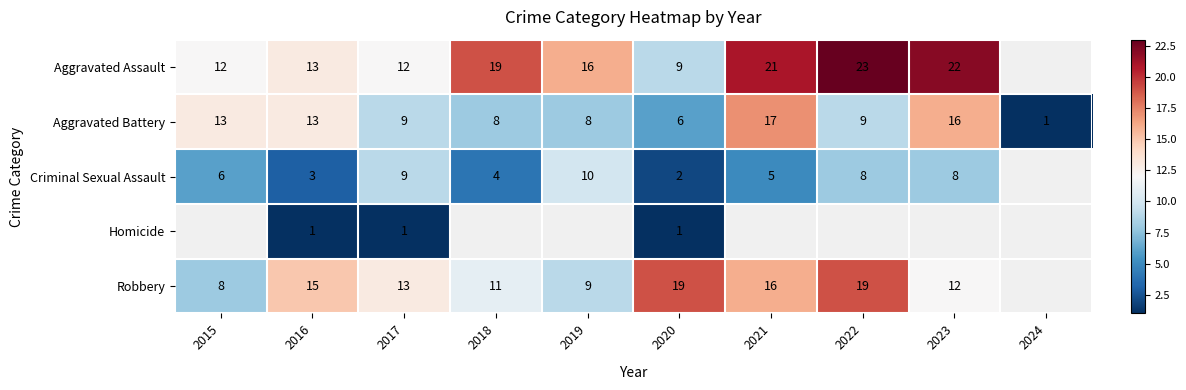

The value of Robbery at 2015 is 3.7. True or false?

False